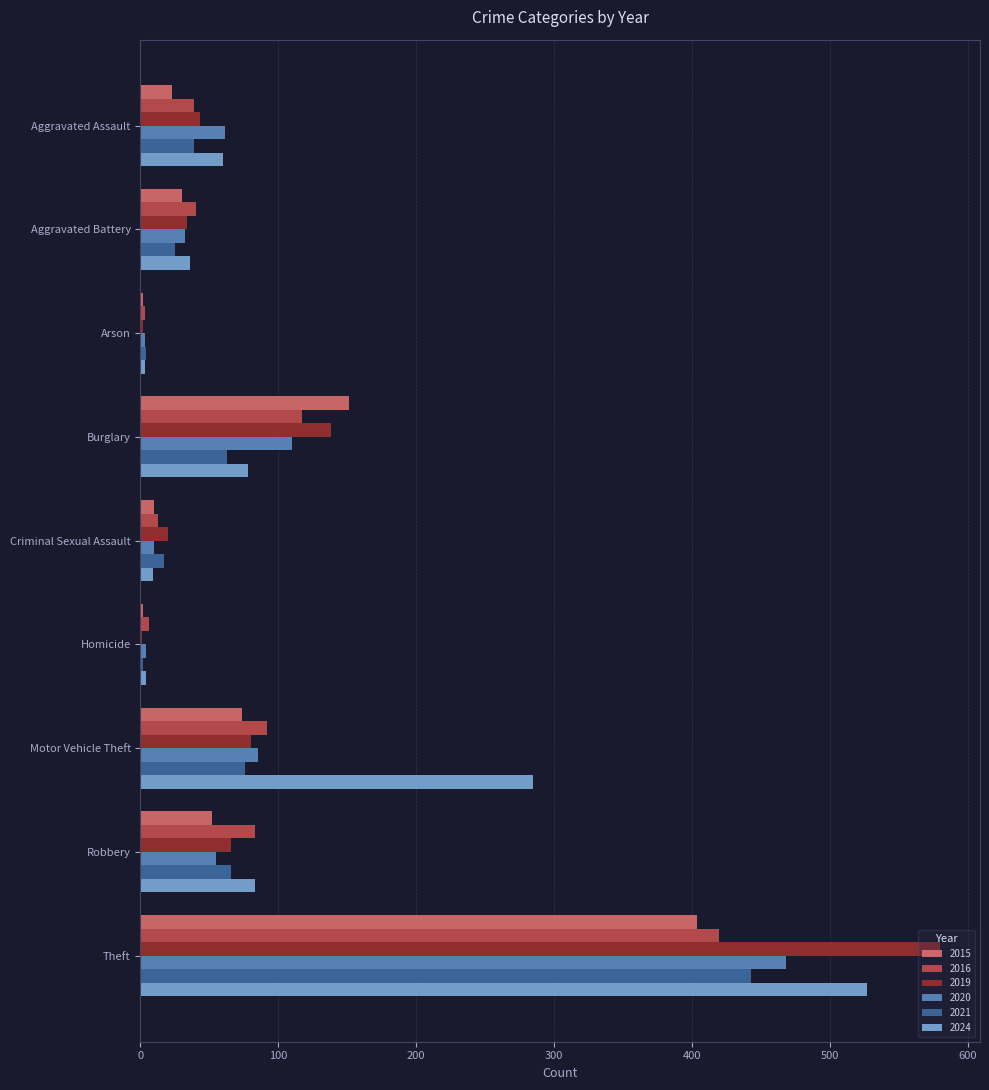

Is the value of 2019 at Motor Vehicle Theft greater than the value of 2016 at Aggravated Battery?

Yes